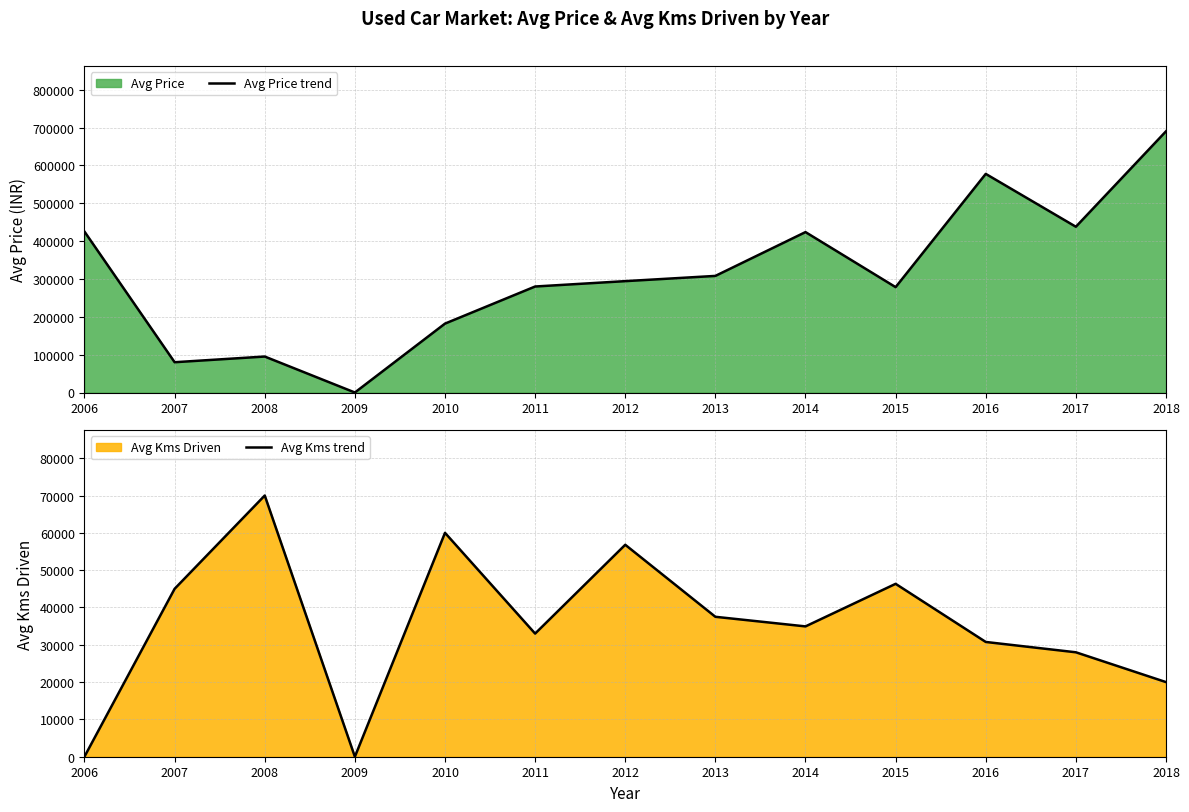

How many lines are shown in the chart?

2